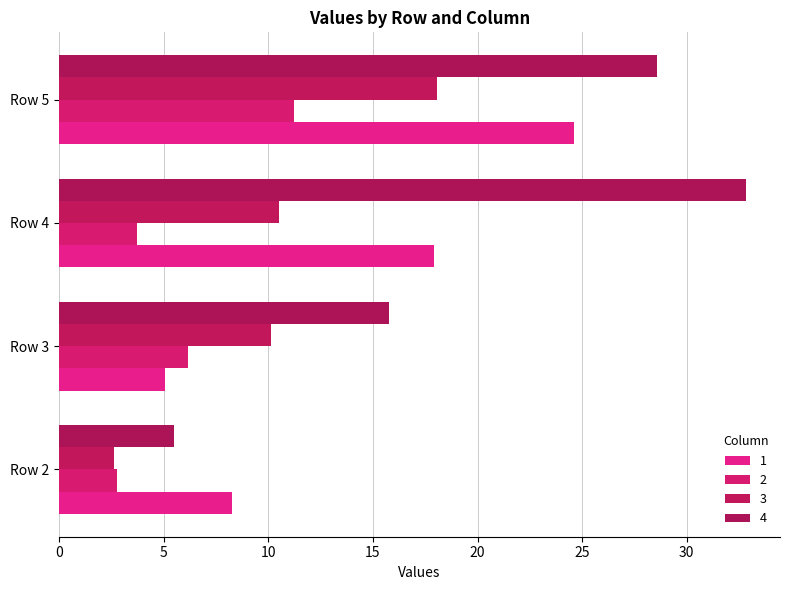

How many distinct data groups are displayed?

4